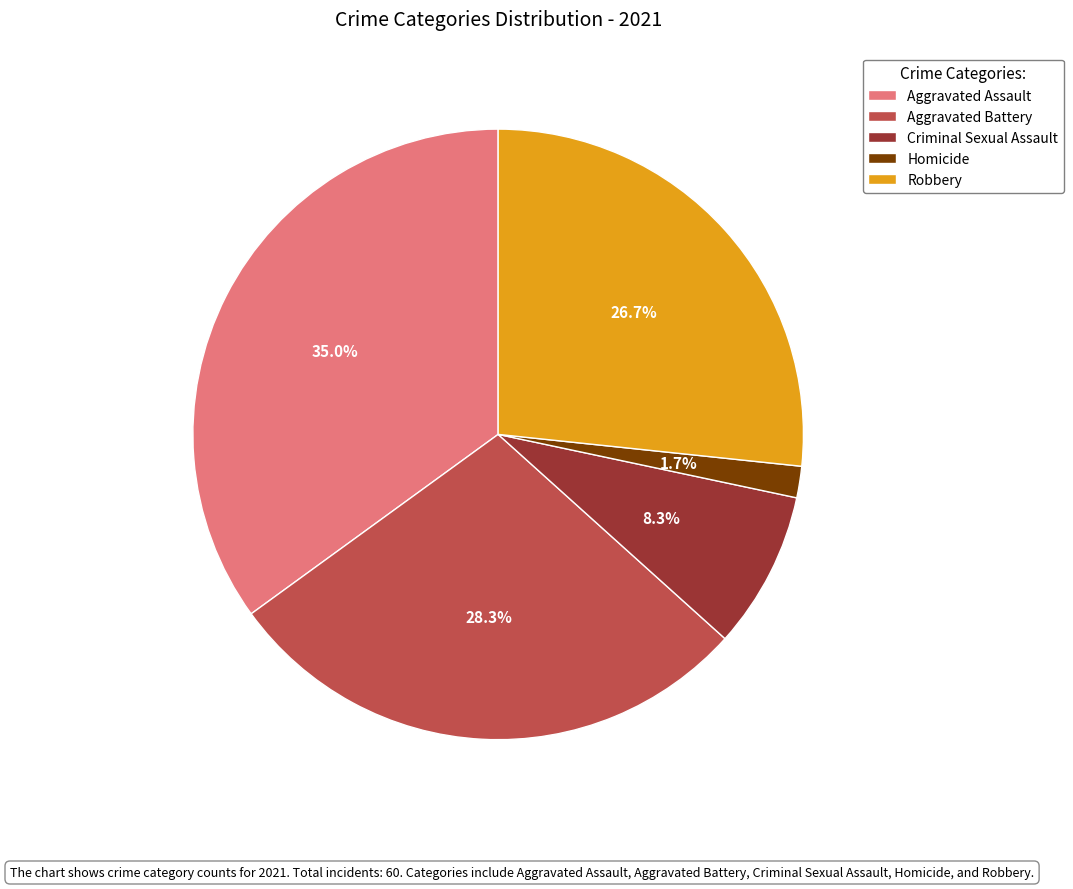

True or false: Criminal Sexual Assault accounts for 8% of the total.

True